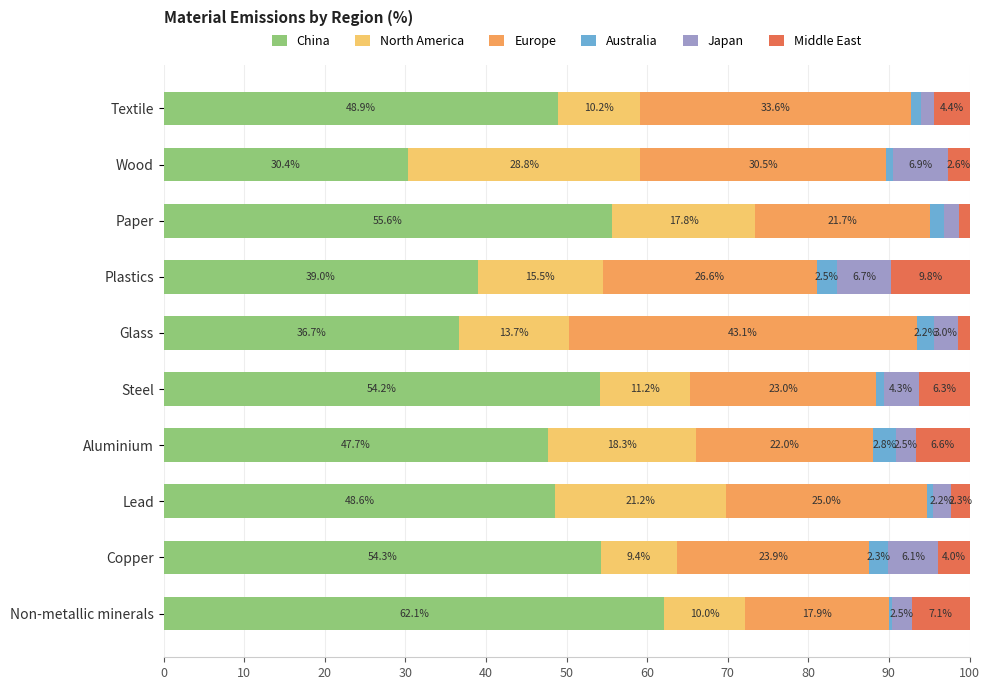

Count the number of data series in this chart.

6